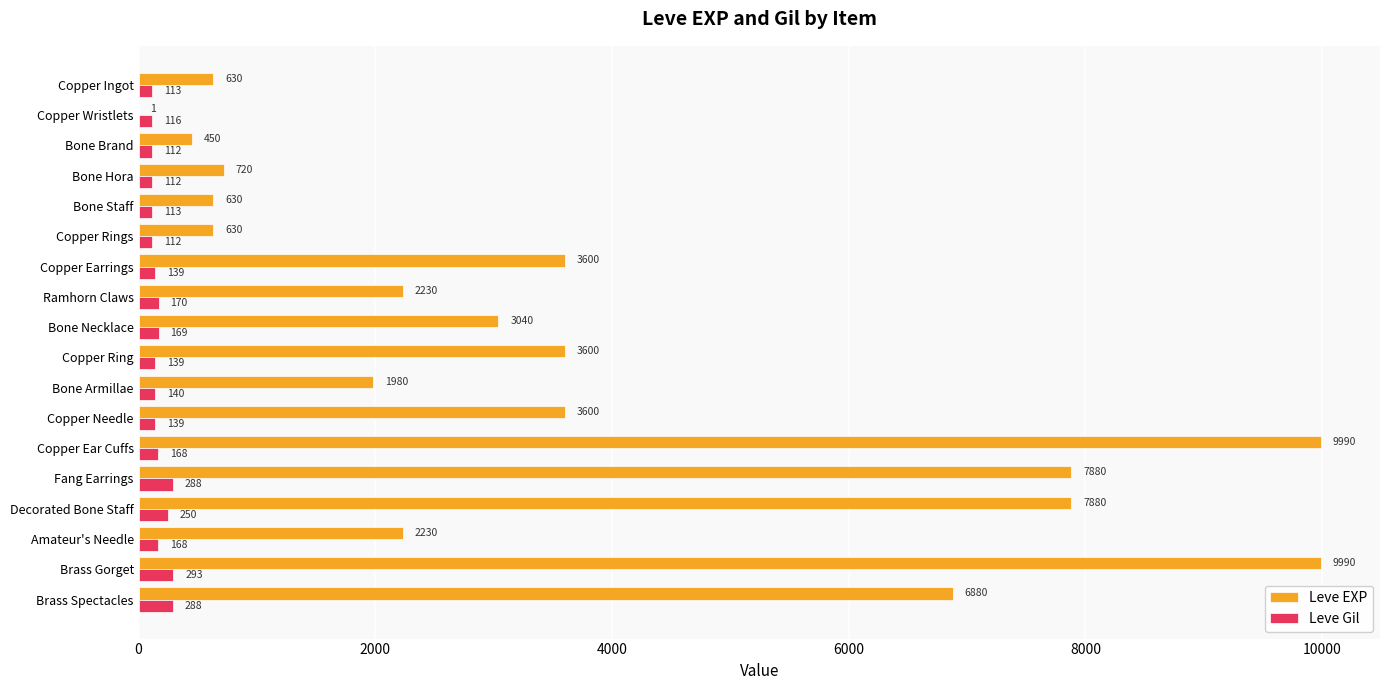

What is the highest value of the Leve EXP series?

9990